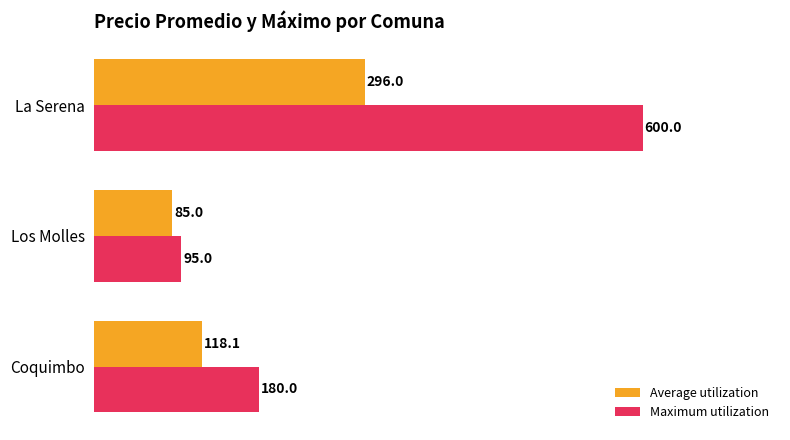

The Maximum utilization series shows 309.3 at Coquimbo. True or false?

False